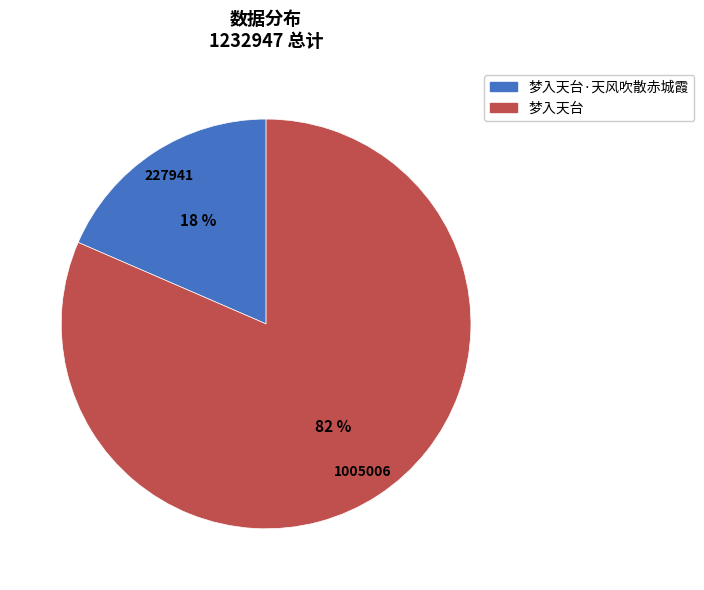

Does any single category account for the majority?

Yes